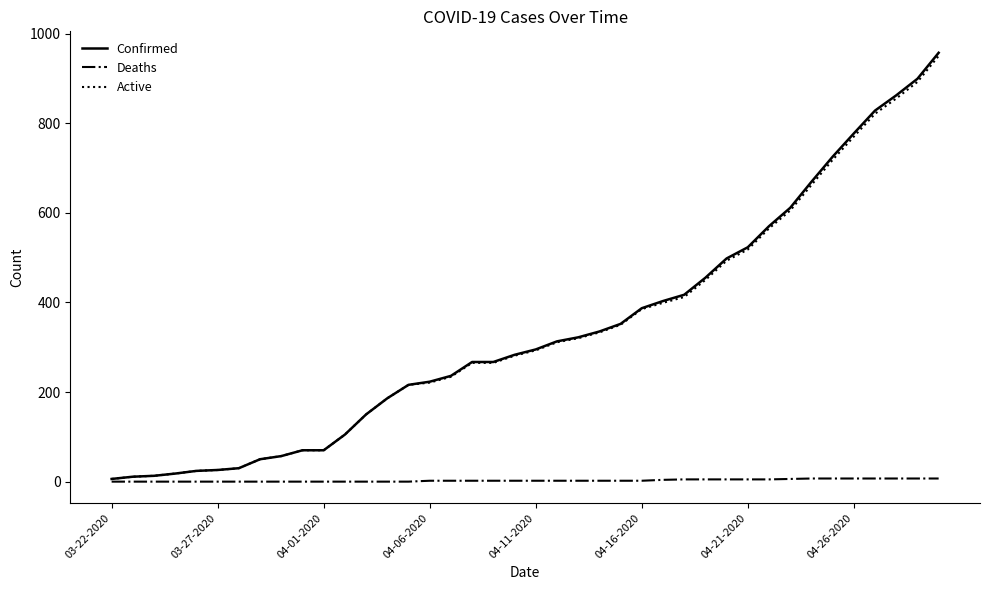

Which series has the widest spread of values?

Confirmed